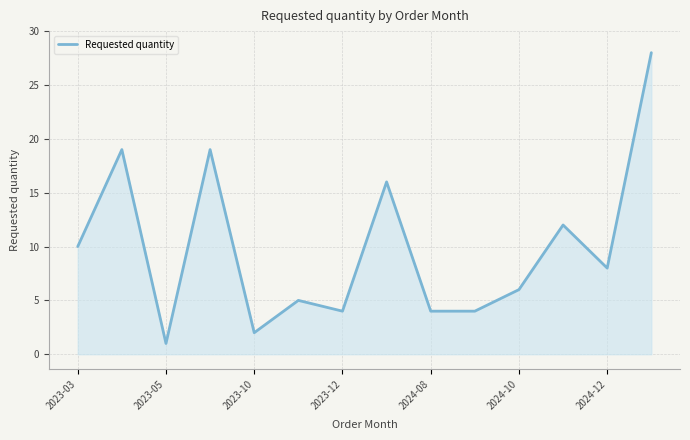

Does the chart have visible grid lines?

Yes